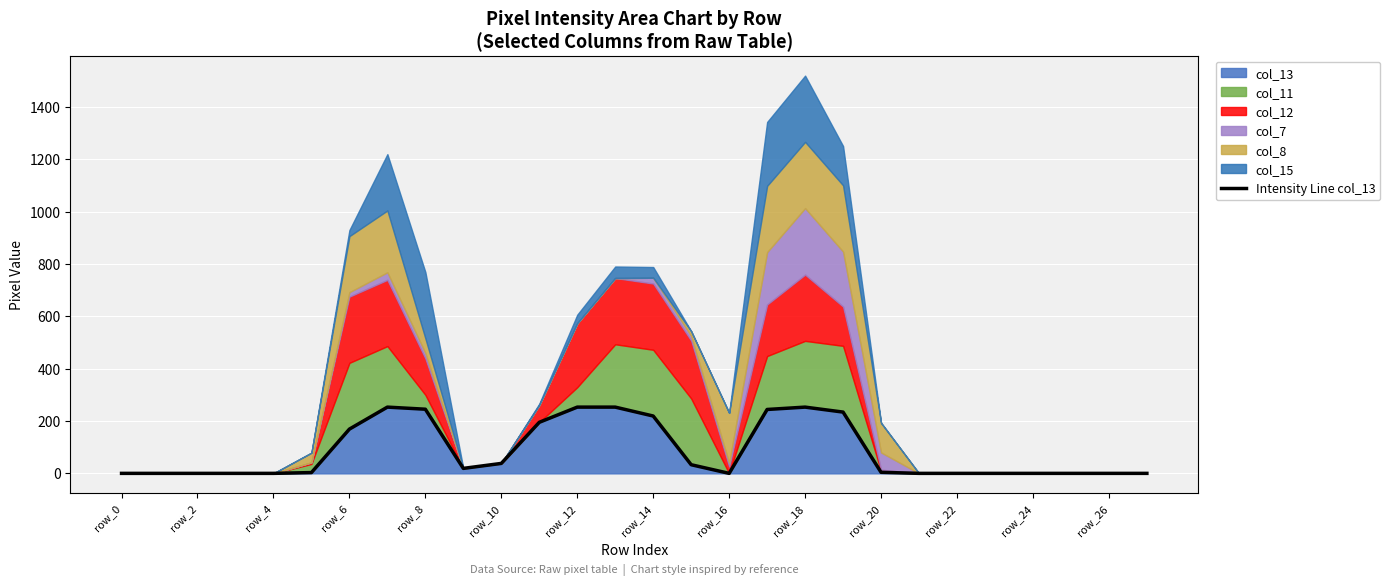

What is the sum of the values at 21 and 15?

33